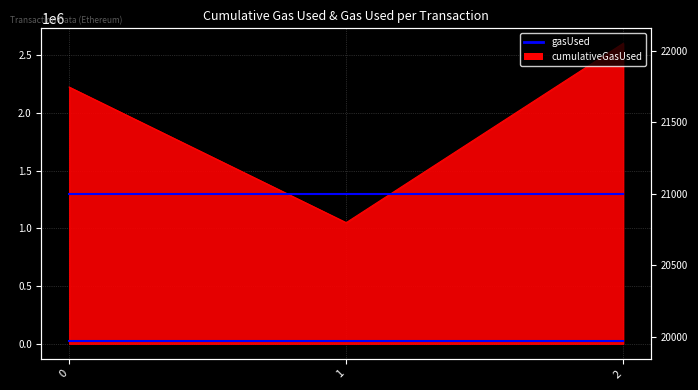

The value at 2 is 2603396. True or false?

True